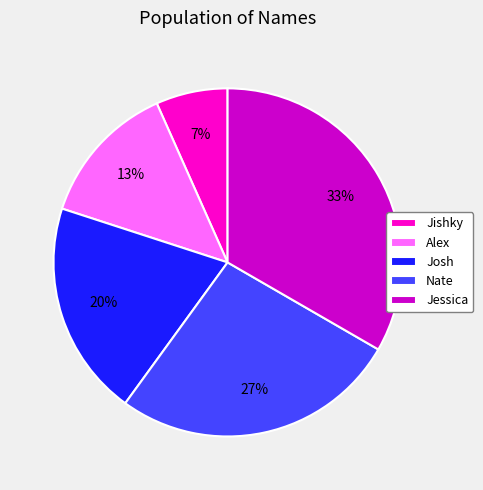

To the nearest percent, what percentage of the pie is Jessica?

33%